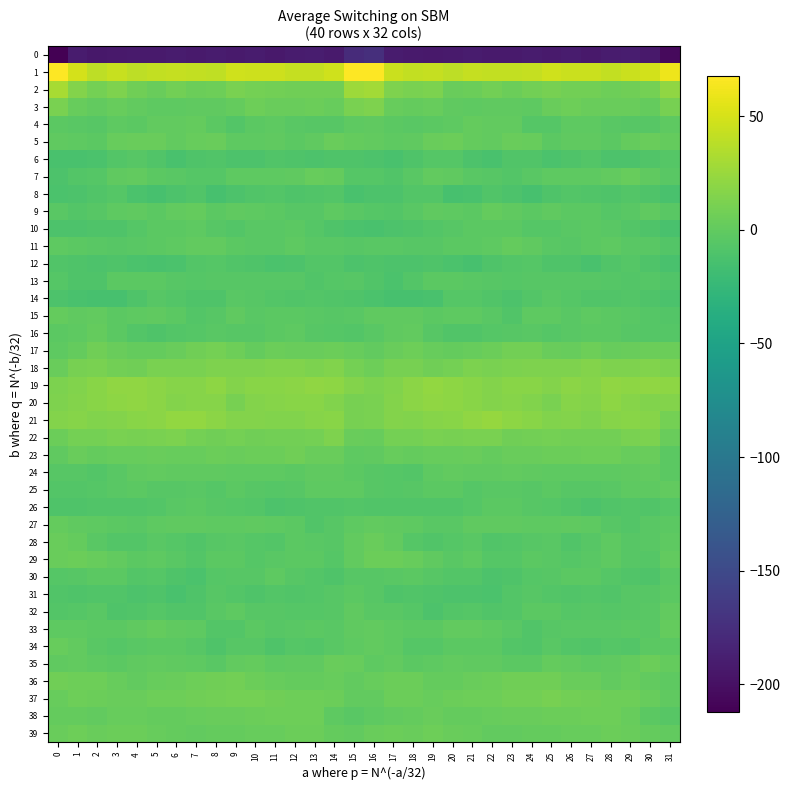

Reading right to left, list all the values displayed in this chart.

0: 31=-205.4	30=-193.3	29=-190.3	28=-190.5	27=-192.9	26=-191.5	25=-192.5	24=-191.3	23=-191.6	22=-191.6	21=-191.4	20=-191.8	19=-193.6	18=-192.5	17=-191.0	16=-174.6	15=-177.9	14=-192.5	13=-189.7	12=-191.3	11=-192.7	10=-191.5	9=-192.4	8=-191.5	7=-191.9	6=-191.0	5=-191.7	4=-192.4	3=-193.2	2=-193.8	1=-190.6	0=-212.3
1: 31=60.2	30=49.0	29=45.3	28=41.8	27=45.5	26=45.5	25=47.8	24=43.3	23=41.8	22=42.4	21=43.1	20=39.9	19=42.7	18=41.6	17=45.3	16=67.6	15=67.3	14=47.4	13=43.5	12=42.9	11=45.9	10=46.2	9=47.4	8=41.1	7=42.4	6=43.0	5=42.0	4=40.1	3=43.7	2=39.4	1=49.3	0=66.6
2: 31=21.5	30=9.2	29=7.2	28=6.4	27=7.7	26=8.2	25=10.6	24=8.5	23=4.3	22=7.5	21=5.1	20=3.8	19=12.5	18=11.2	17=13.1	16=29.0	15=26.3	14=7.5	13=7.2	12=6.4	11=7.8	10=9.1	9=10.8	8=6.3	7=4.9	6=7.8	5=3.4	4=6.7	3=13.8	2=8.9	1=15.6	0=30.7
3: 31=9.8	30=1.4	29=3.9	28=3.8	27=3.2	26=5.7	25=3.7	24=-1.4	23=-0.3	22=-1.0	21=-2.2	20=-0.5	19=2.2	18=1.7	17=2.0	16=13.1	15=11.3	14=2.2	13=4.4	12=3.2	11=3.7	10=6.2	9=1.2	8=-1.2	7=-0.7	6=-1.5	5=-1.9	4=0.5	3=2.9	2=-0.1	1=2.5	0=10.9
4: 31=-1.3	30=-5.4	29=-4.8	28=-4.4	27=-2.3	26=-1.9	25=-6.2	24=-6.3	23=0.9	22=0.4	21=1.4	20=-2.1	19=-2.6	18=-3.7	17=-3.0	16=-0.2	15=-2.1	14=-5.0	13=-4.9	12=-4.0	11=-1.5	10=-3.1	9=-7.4	8=-3.4	7=1.4	6=0.4	5=0.8	4=-3.2	3=-2.3	2=-4.9	1=-3.5	0=-2.5
5: 31=1.5	30=3.6	29=1.0	28=-2.4	27=-1.0	26=-1.2	25=-3.1	24=2.3	23=3.9	22=-0.1	21=1.7	20=4.4	19=3.3	18=-0.9	17=-1.8	16=0.4	15=1.7	14=3.3	13=-0.7	12=-2.6	11=-0.3	10=-2.3	9=-1.7	8=4.2	7=2.4	6=-0.0	5=3.1	4=4.2	3=2.1	2=-2.9	1=-1.4	0=-0.6
6: 31=-6.1	30=-8.5	29=-10.3	28=-10.1	27=-7.7	26=-9.8	25=-11.8	24=-8.6	23=-8.7	22=-12.3	21=-10.0	20=-6.1	19=-6.1	18=-9.1	17=-12.7	16=-10.6	15=-9.1	14=-9.4	13=-10.2	12=-9.4	11=-8.0	10=-10.9	9=-11.0	8=-7.8	7=-9.9	6=-12.3	5=-8.3	4=-5.3	3=-7.1	2=-11.3	1=-13.2	0=-13.0
7: 31=-3.6	30=-1.2	29=3.0	28=0.8	27=-2.3	26=-2.0	25=-2.1	24=-4.5	23=-7.5	22=-4.8	21=-4.1	20=-1.0	19=0.5	18=-3.6	17=-8.0	16=-6.2	15=-6.5	14=1.0	13=3.1	12=-1.0	11=-2.2	10=-2.2	9=-2.2	8=-6.4	7=-6.4	6=-4.5	5=-3.2	4=0.2	3=-0.4	2=-6.3	1=-7.8	0=-10.1
8: 31=-12.5	30=-8.9	29=-6.8	28=-9.7	27=-8.0	26=-7.7	25=-9.4	24=-13.7	23=-10.6	22=-8.6	21=-13.1	20=-13.8	19=-7.8	18=-7.2	17=-10.3	16=-10.8	15=-12.5	14=-7.7	13=-8.0	12=-9.4	11=-7.6	10=-7.9	9=-11.1	8=-13.7	7=-8.7	6=-10.1	5=-14.2	4=-11.7	3=-6.7	2=-8.3	1=-10.6	0=-11.3
9: 31=-4.2	30=-0.7	29=-3.8	28=-6.0	27=-2.9	26=-2.7	25=-0.7	24=-2.5	23=-0.2	22=1.5	21=-2.5	20=-2.0	19=-0.9	18=-4.4	17=-7.7	16=-6.0	15=-4.1	14=-1.6	13=-5.4	12=-4.9	11=-2.6	10=-2.3	9=-0.6	8=-2.9	7=1.4	6=0.2	5=-2.9	4=-1.2	3=-2.0	2=-5.5	1=-7.2	0=-3.9
10: 31=-12.6	30=-9.0	29=-7.7	28=-4.0	27=-3.4	26=-4.3	25=-6.2	24=-6.5	23=-2.8	22=-2.5	21=-2.9	20=-4.6	19=-7.7	18=-9.5	17=-10.8	16=-12.6	15=-12.0	14=-9.0	13=-6.2	12=-3.4	11=-3.8	10=-4.5	9=-7.1	8=-5.2	7=-2.3	6=-2.4	5=-3.4	4=-5.6	3=-9.0	2=-9.0	1=-10.3	0=-10.1
11: 31=-6.9	30=-4.2	29=-4.4	28=-2.3	27=-2.5	26=-4.7	25=-3.6	24=-0.4	23=1.1	22=-1.3	21=-2.7	20=-3.3	19=-5.2	18=-4.7	17=-4.5	16=-4.4	15=-5.5	14=-4.1	13=-3.9	12=-1.7	11=-3.8	10=-4.4	9=-2.4	8=0.5	7=0.5	6=-2.3	5=-2.5	4=-4.3	3=-5.4	2=-4.0	1=-2.7	0=-1.3
12: 31=-13.2	30=-9.6	29=-6.4	28=-8.8	27=-12.3	26=-10.0	25=-9.0	24=-6.5	23=-7.2	22=-9.2	21=-13.5	20=-11.6	19=-10.0	18=-10.1	17=-10.9	16=-9.5	15=-10.8	14=-7.5	13=-7.1	12=-10.3	11=-12.0	10=-9.4	9=-7.8	8=-6.7	7=-7.4	6=-11.7	5=-12.8	4=-11.3	3=-9.7	2=-10.3	1=-9.3	0=-8.5
13: 31=-8.6	30=-5.8	29=-7.8	28=-6.4	27=-4.6	26=-4.9	25=-4.7	24=-4.9	23=-6.2	22=-4.8	21=-3.7	20=-3.0	19=-2.5	18=-7.1	17=-11.5	16=-8.0	15=-4.6	14=-6.3	13=-8.0	12=-5.4	11=-4.6	10=-5.0	9=-4.6	8=-5.5	7=-5.8	6=-4.6	5=-3.0	4=-3.0	3=-3.3	2=-9.4	1=-9.6	0=-6.3
14: 31=-11.2	30=-9.2	29=-7.0	28=-8.3	27=-8.0	26=-6.4	25=-4.0	24=-7.2	23=-10.2	22=-8.0	21=-5.8	20=-6.5	19=-12.6	18=-14.1	17=-13.8	16=-11.1	15=-9.5	14=-8.0	13=-7.5	12=-8.3	11=-7.7	10=-5.5	9=-4.4	8=-8.9	7=-9.6	6=-7.2	5=-5.1	4=-8.9	3=-13.8	2=-13.9	1=-12.4	0=-10.5
15: 31=-7.1	30=-5.7	29=-3.6	28=-3.4	27=-2.2	26=-3.9	25=-1.8	24=-2.3	23=-8.0	22=-4.3	21=-1.3	20=-1.4	19=-3.2	18=-0.4	17=-1.0	16=-0.8	15=-4.4	14=-4.6	13=-3.8	12=-2.8	11=-2.6	10=-4.0	9=-0.9	8=-4.6	7=-7.7	6=-2.4	5=-1.1	4=-2.2	3=-2.7	2=0.5	1=-1.1	0=1.6
16: 31=-6.5	30=-6.4	29=-5.6	28=-2.7	27=-2.5	26=-4.2	25=-5.6	24=-4.1	23=-4.9	22=-6.6	21=-8.7	20=-8.6	19=-4.6	18=0.4	17=-0.8	16=-3.8	15=-7.0	14=-6.2	13=-4.9	12=-1.9	11=-3.2	10=-5.1	9=-5.6	8=-3.7	7=-6.3	6=-6.8	5=-9.6	4=-7.2	3=-2.7	2=1.2	1=-2.1	0=-2.8
17: 31=5.0	30=5.3	29=4.1	28=3.0	27=5.7	26=2.9	25=3.4	24=8.0	23=7.8	22=4.9	21=2.2	20=1.9	19=2.4	18=6.3	17=4.2	16=0.3	15=2.3	14=5.0	13=3.2	12=4.2	11=5.2	10=1.9	9=5.4	8=8.6	7=6.6	6=3.7	5=1.8	4=2.0	3=3.6	2=7.3	1=1.9	0=-1.5
18: 31=12.6	30=14.8	29=13.2	28=13.2	27=15.5	26=13.1	25=13.2	24=13.5	23=12.6	22=11.3	21=11.9	20=9.0	19=6.5	18=10.5	17=10.6	16=6.2	15=9.6	14=14.7	13=12.4	12=14.5	11=14.7	10=13.1	9=13.0	8=13.9	7=11.4	6=11.6	5=11.4	4=7.4	3=7.7	2=11.7	1=9.8	0=4.2
19: 31=20.4	30=20.6	29=20.5	28=21.0	27=16.9	26=18.5	25=16.1	24=18.2	23=17.9	22=15.6	21=18.0	20=19.8	19=22.0	18=19.0	17=14.3	16=12.2	15=15.4	14=20.2	13=21.3	12=19.1	11=17.4	10=18.0	9=15.9	8=19.6	7=16.3	6=16.3	5=18.8	4=20.6	3=21.5	2=17.4	1=14.1	0=12.3
20: 31=16.0	30=14.8	29=16.5	28=19.7	27=15.8	26=17.0	25=10.9	24=14.1	23=17.2	22=16.2	21=17.5	20=20.6	19=21.0	18=18.6	17=15.4	16=11.7	15=10.5	14=14.6	13=18.4	12=18.2	11=16.3	10=15.3	9=10.2	8=16.6	7=16.8	6=16.2	5=18.9	4=21.3	3=20.2	2=17.4	1=15.4	0=13.2
21: 31=9.3	30=16.8	29=17.6	28=16.4	27=13.2	26=15.8	25=14.7	24=17.6	23=20.2	22=23.3	21=20.7	20=18.1	19=17.0	18=14.1	17=16.1	16=11.1	15=9.8	14=18.0	13=17.2	12=14.8	11=14.3	10=15.3	9=15.4	8=18.5	7=22.0	6=22.5	5=19.4	4=18.4	3=15.5	2=14.5	1=16.7	0=15.2
22: 31=3.9	30=12.8	29=11.6	28=8.1	27=8.4	26=7.7	25=8.8	24=8.2	23=7.0	22=11.8	21=11.8	20=10.3	19=11.1	18=9.4	17=9.4	16=2.5	15=3.9	14=14.0	13=9.3	12=8.1	11=8.5	10=7.4	9=9.3	8=7.0	7=8.9	6=12.5	5=11.1	4=10.6	3=10.9	2=8.9	1=8.9	0=4.9
23: 31=-3.0	30=3.4	29=2.7	28=6.4	27=5.6	26=4.9	25=4.8	24=3.5	23=3.8	22=1.7	21=3.9	20=2.5	19=2.4	18=1.1	17=3.0	16=-1.2	15=-2.1	14=3.3	13=3.8	12=6.8	11=4.9	10=5.3	9=3.5	8=4.3	7=2.6	6=2.8	5=3.5	4=2.2	3=2.1	2=1.4	1=3.2	0=-0.4
24: 31=-2.8	30=-0.0	29=-0.9	28=-1.9	27=-2.1	26=-1.3	25=-1.8	24=-1.0	23=-0.1	22=-0.7	21=-0.4	20=-0.0	19=-1.7	18=-6.9	17=-6.5	16=-4.5	15=-2.5	14=-0.6	13=-0.5	12=-2.8	11=-1.3	10=-1.8	9=-1.4	8=-0.5	7=-0.4	6=-0.6	5=-0.1	4=-0.4	3=-3.5	2=-7.7	1=-5.5	0=-4.7
25: 31=0.1	30=-1.4	29=-1.5	28=-4.3	27=-5.5	26=-5.4	25=-3.3	24=-5.2	23=-4.5	22=-4.2	21=-6.1	20=-3.4	19=-3.0	18=-5.2	17=-6.7	16=-5.5	15=-1.3	14=-1.8	13=-2.0	12=-5.1	11=-5.6	10=-4.6	9=-3.2	8=-6.1	7=-3.6	6=-5.3	5=-5.3	4=-2.5	3=-4.0	2=-5.9	1=-7.6	0=-7.4
26: 31=-6.2	30=-8.6	29=-7.1	28=-8.9	27=-10.2	26=-8.7	25=-6.4	24=-5.4	23=-3.2	22=-3.0	21=-6.2	20=-8.6	19=-8.2	18=-8.6	17=-8.5	16=-8.8	15=-7.5	14=-7.9	13=-7.8	12=-9.2	11=-10.3	10=-7.2	9=-6.3	8=-4.7	7=-2.7	6=-3.9	5=-7.6	4=-8.4	3=-8.3	2=-8.9	1=-9.8	0=-9.8
27: 31=-2.8	30=-4.4	29=-7.6	28=-4.8	27=-1.4	26=-0.7	25=-1.3	24=-1.9	23=-1.0	22=-0.6	21=-1.1	20=-3.5	19=-3.9	18=-2.1	17=-0.3	16=0.1	15=-1.7	14=-5.5	13=-7.9	12=-2.7	11=-1.4	10=-0.4	9=-2.1	8=-1.4	7=-0.4	6=-1.1	5=-1.7	4=-4.1	3=-3.2	2=-2.0	1=-0.4	0=1.9
28: 31=-1.7	30=-4.4	29=-5.2	28=-1.9	27=-5.5	26=-7.9	25=-4.1	24=-4.5	23=-7.6	22=-7.9	21=-4.0	20=-6.0	19=-8.0	18=-5.8	17=0.2	16=3.2	15=0.3	14=-5.1	13=-4.0	12=-2.4	11=-7.3	10=-6.5	9=-3.9	8=-5.1	7=-8.5	6=-6.3	5=-4.3	4=-7.0	3=-7.8	2=-4.1	1=1.0	0=4.0
29: 31=-0.0	30=-5.8	29=-5.1	28=-2.3	27=-3.7	26=-6.0	25=-3.9	24=-2.7	23=-6.3	22=-6.3	21=-1.4	20=-3.6	19=-1.1	18=2.3	17=5.3	16=4.6	15=0.8	14=-6.4	13=-3.3	12=-2.9	11=-4.5	10=-6.1	9=-3.0	8=-3.2	7=-7.6	6=-4.1	5=-1.6	4=-3.4	3=0.6	2=3.1	1=4.7	0=3.7
30: 31=-4.3	30=-9.6	29=-7.9	28=-6.2	27=-2.5	26=-3.1	25=-5.3	24=-6.1	23=-9.7	22=-11.1	21=-6.8	20=-7.6	19=-4.9	18=-2.4	17=-4.1	16=-5.1	15=-4.8	14=-9.5	13=-7.0	12=-5.0	11=-1.7	10=-4.6	9=-5.6	8=-6.5	7=-11.5	6=-9.3	5=-6.5	4=-7.2	3=-3.2	2=-2.9	1=-5.3	0=-6.5
31: 31=-2.8	30=-5.6	29=-5.5	28=-8.8	27=-6.9	26=-8.4	25=-7.8	24=-5.6	23=-6.9	22=-12.1	21=-10.6	20=-10.3	19=-9.3	18=-7.8	17=-9.7	16=-4.9	15=-2.7	14=-5.0	13=-7.3	12=-8.0	11=-7.0	10=-9.1	9=-6.8	8=-4.9	7=-9.5	6=-12.3	5=-9.8	4=-10.5	3=-8.2	2=-8.6	1=-9.9	0=-8.2
32: 31=0.3	30=-4.4	29=-5.5	28=-6.4	27=-5.3	26=-5.7	25=-3.1	24=-3.1	23=-6.9	22=-8.6	21=-6.6	20=-7.0	19=-10.4	18=-5.9	17=-4.0	16=-3.6	15=-1.0	14=-5.4	13=-5.9	12=-6.1	11=-5.1	10=-5.4	9=-2.3	8=-4.1	7=-8.5	6=-7.9	5=-6.0	4=-8.5	3=-9.4	2=-4.2	1=-5.7	0=-7.5
33: 31=1.9	30=-3.6	29=-2.7	28=-3.5	27=-4.5	26=-3.9	25=-5.0	24=-8.4	23=-3.6	22=-1.4	21=0.5	20=0.6	19=-3.0	18=-3.4	17=-1.6	16=0.5	15=-0.4	14=-3.8	13=-2.7	12=-3.8	11=-4.6	10=-3.4	9=-7.2	8=-7.0	7=-2.3	6=-0.8	5=1.0	4=-1.0	3=-3.3	2=-2.9	1=-1.4	0=-2.1
34: 31=-2.9	30=-2.4	29=-7.0	28=-6.5	27=-8.1	26=-7.0	25=-3.7	24=-8.6	23=-7.0	22=-2.8	21=-2.6	20=-2.5	19=-5.7	18=-5.9	17=-1.7	16=0.2	15=-1.6	14=-4.3	13=-7.4	12=-6.4	11=-9.0	10=-4.9	9=-5.1	8=-9.5	7=-4.7	6=-2.5	5=-2.6	4=-3.6	3=-6.3	2=-4.4	1=0.2	0=2.9
35: 31=1.7	30=4.9	29=1.0	28=-0.9	27=-1.9	26=0.2	25=1.6	24=-2.4	23=-3.3	22=-1.1	21=-0.2	20=-0.0	19=-1.5	18=-2.9	17=0.0	16=-2.2	15=2.4	14=3.8	13=-0.4	12=-0.8	11=-2.0	10=1.6	9=0.5	8=-4.1	7=-1.8	6=-1.0	5=-0.0	4=-0.6	3=-2.4	2=-1.4	1=0.2	0=-0.5
36: 31=-2.1	30=0.6	29=2.5	28=0.7	27=3.5	26=3.2	25=6.9	24=7.5	23=6.8	22=4.3	21=3.1	20=1.6	19=1.3	18=4.5	17=4.8	16=2.4	15=0.2	14=2.3	13=1.1	12=2.0	11=3.0	10=4.5	9=7.5	8=7.3	7=6.4	6=3.3	5=2.8	4=0.7	3=2.6	2=5.4	1=5.7	0=7.4
37: 31=-0.2	30=3.0	29=5.7	28=6.2	27=6.5	26=8.2	25=9.7	24=8.3	23=7.5	22=5.6	21=6.3	20=4.2	19=2.9	18=4.6	17=4.9	16=0.8	15=0.3	14=4.2	13=6.0	12=6.2	11=6.9	10=8.7	9=9.6	8=8.1	7=6.6	6=5.7	5=6.1	4=3.1	3=3.5	2=5.1	1=5.6	0=2.1
38: 31=-4.7	30=-3.3	29=2.6	28=6.3	27=5.4	26=4.9	25=4.5	24=3.3	23=3.6	22=2.3	21=1.4	20=1.4	19=3.6	18=1.4	17=0.3	16=-1.5	15=-4.2	14=-2.3	13=5.4	12=5.7	11=5.4	10=4.6	9=4.0	8=3.3	7=3.1	6=2.0	5=1.3	4=2.3	3=3.0	2=0.8	1=1.6	0=1.2
39: 31=0.6	30=1.0	29=3.2	28=5.0	27=2.9	26=2.1	25=1.9	24=1.9	23=0.5	22=0.9	21=2.1	20=3.8	19=5.6	18=3.9	17=4.6	16=3.5	15=0.4	14=0.9	13=4.5	12=4.5	11=2.2	10=2.4	9=1.6	8=1.4	7=0.3	6=1.3	5=2.8	4=4.9	3=4.8	2=3.8	1=5.7	0=4.0